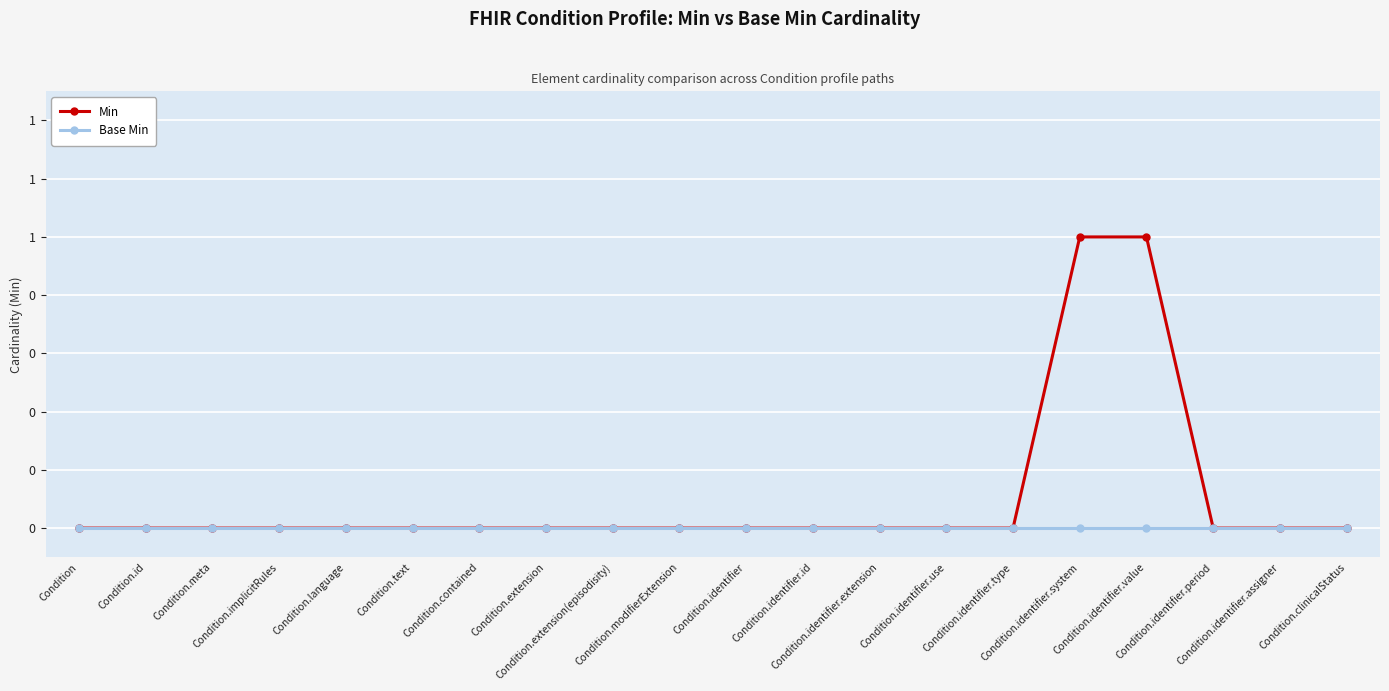

Does the chart have visible grid lines?

Yes